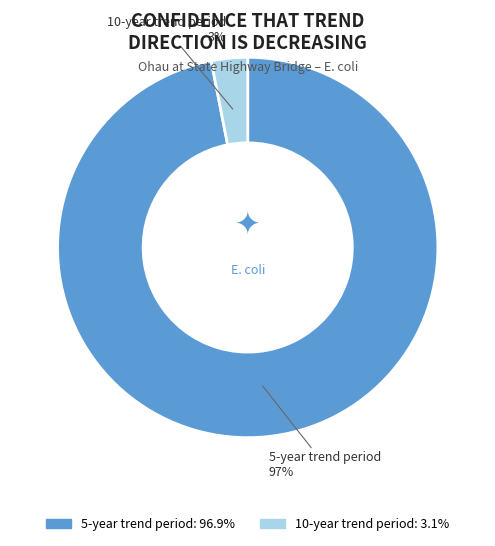

Which category accounts for the majority?

5-year trend period